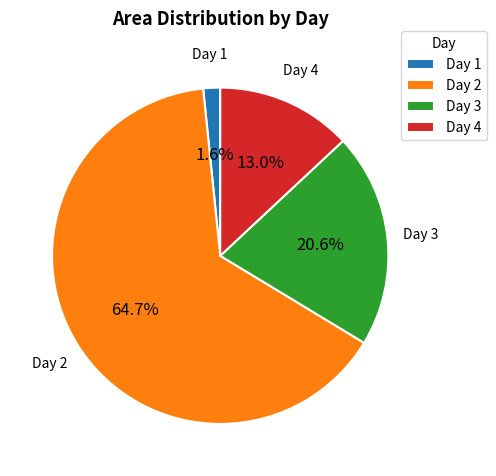

Count the number of slices in the pie.

4